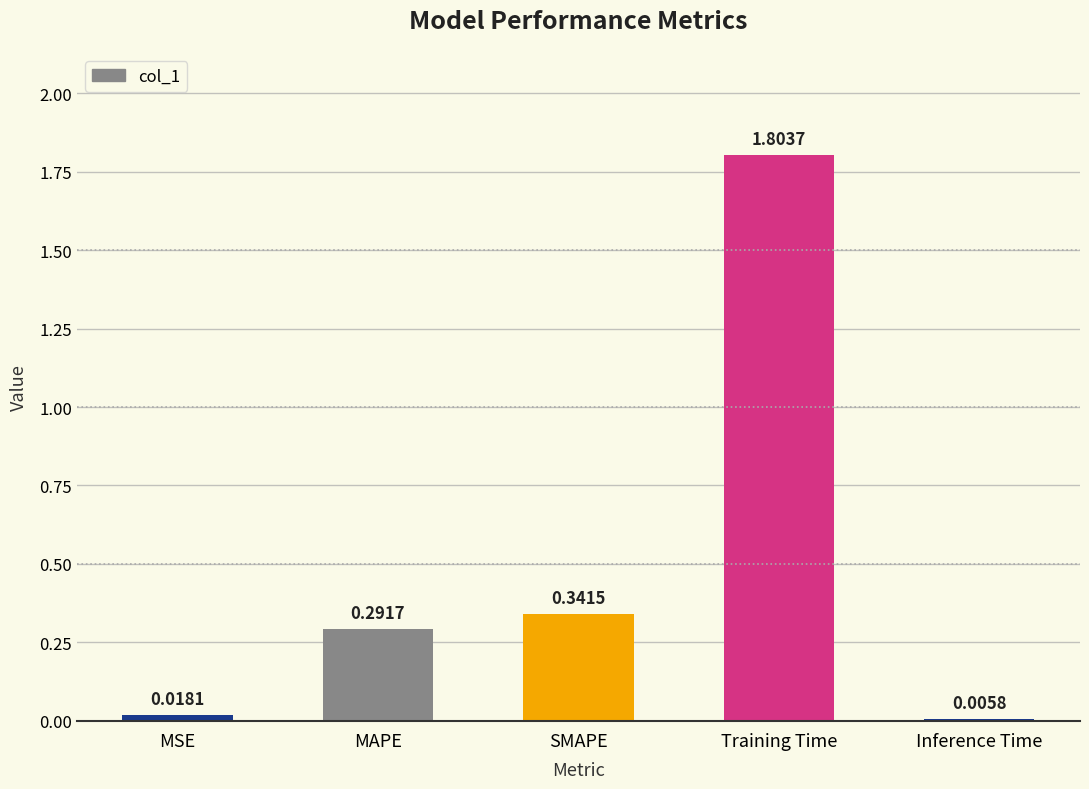

What is the change in value from MAPE to Inference Time?

-0.3